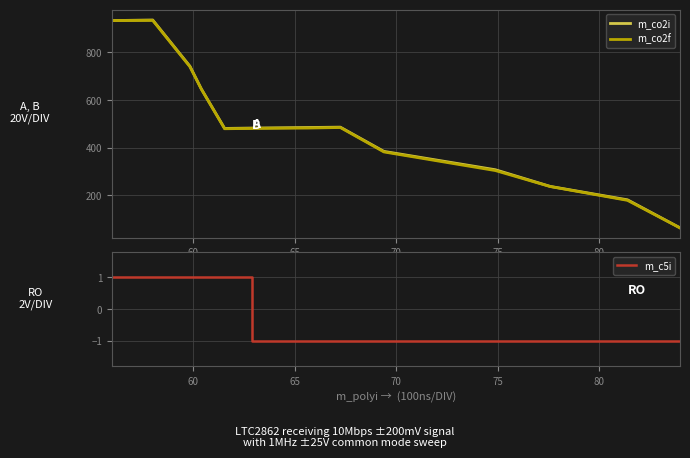

Is the value of m_co2f at 67.24895304589455 greater than the value of m_co2i at 65.6226129604044?

No